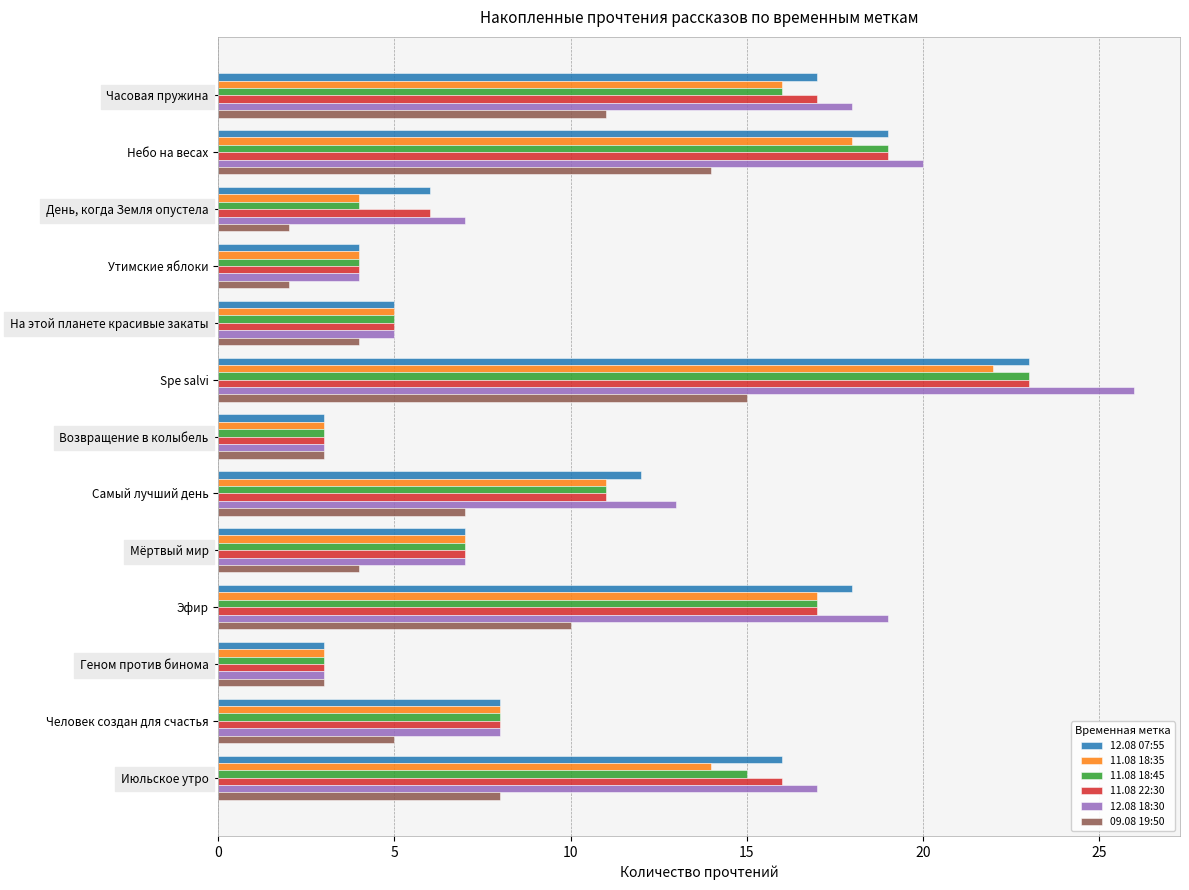

What is the lowest value of the 12.08 18:30 series?

3